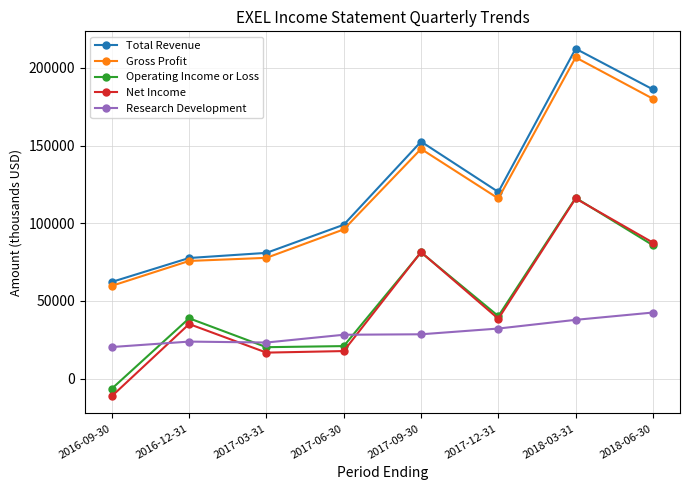

At which label does Gross Profit first exceed 115900?

2017-09-30